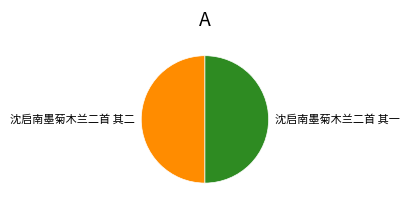

What is the ratio of the value at 沈启南墨菊木兰二首 其二 to the value at 沈启南墨菊木兰二首 其一?

1.0